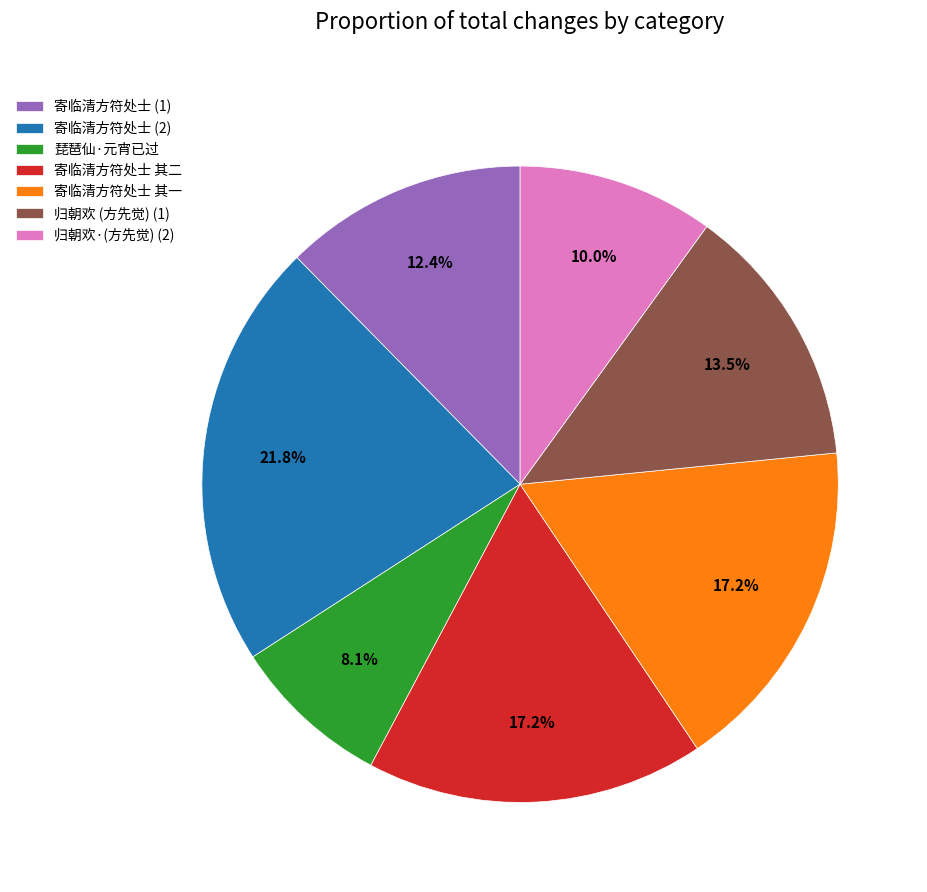

Does any single category account for the majority?

No